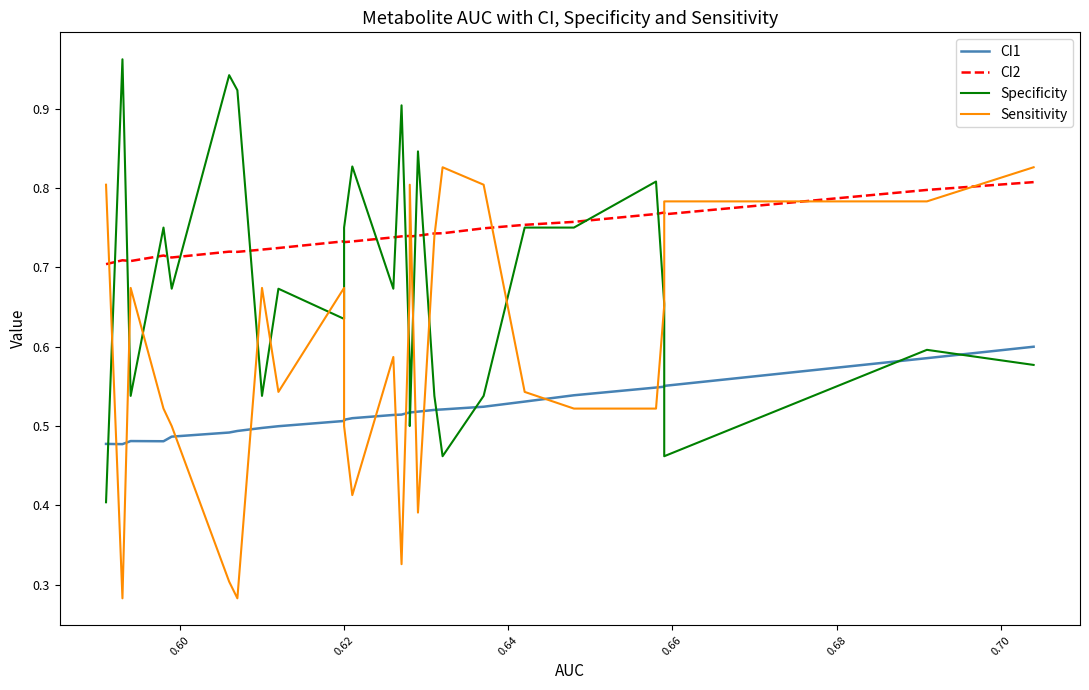

What is the maximum value shown in the chart?

1.0